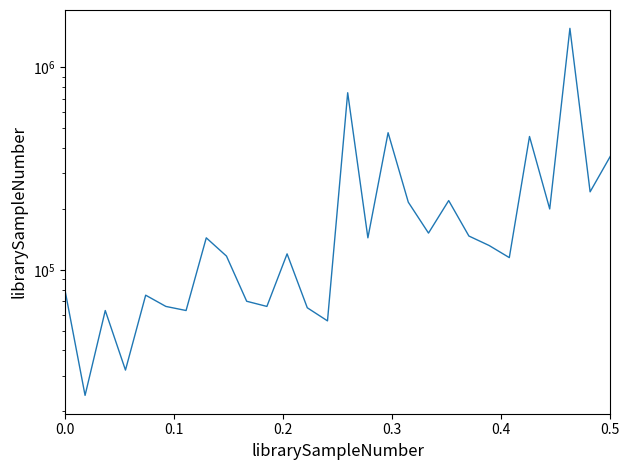

What is the difference between the maximum and second lowest values?

1528000.0